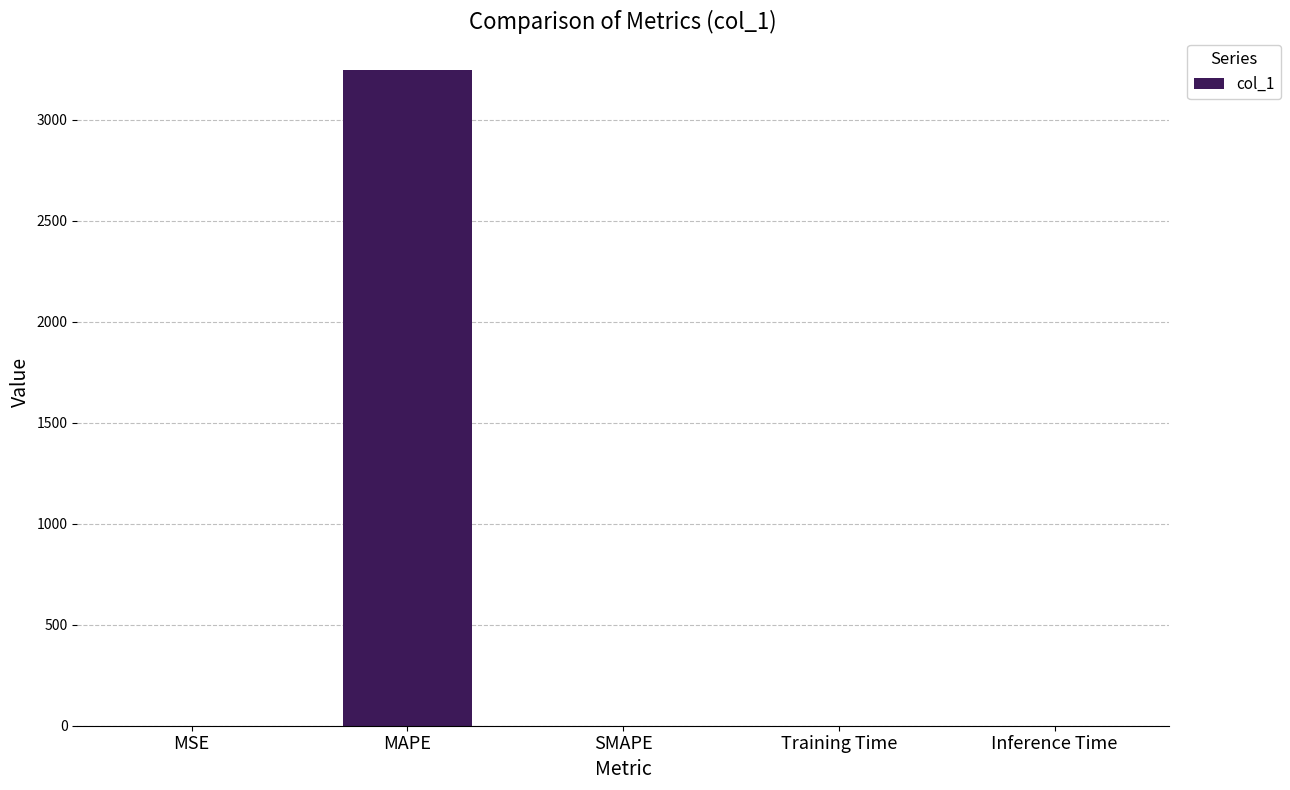

What is the greatest value displayed?

3246.3